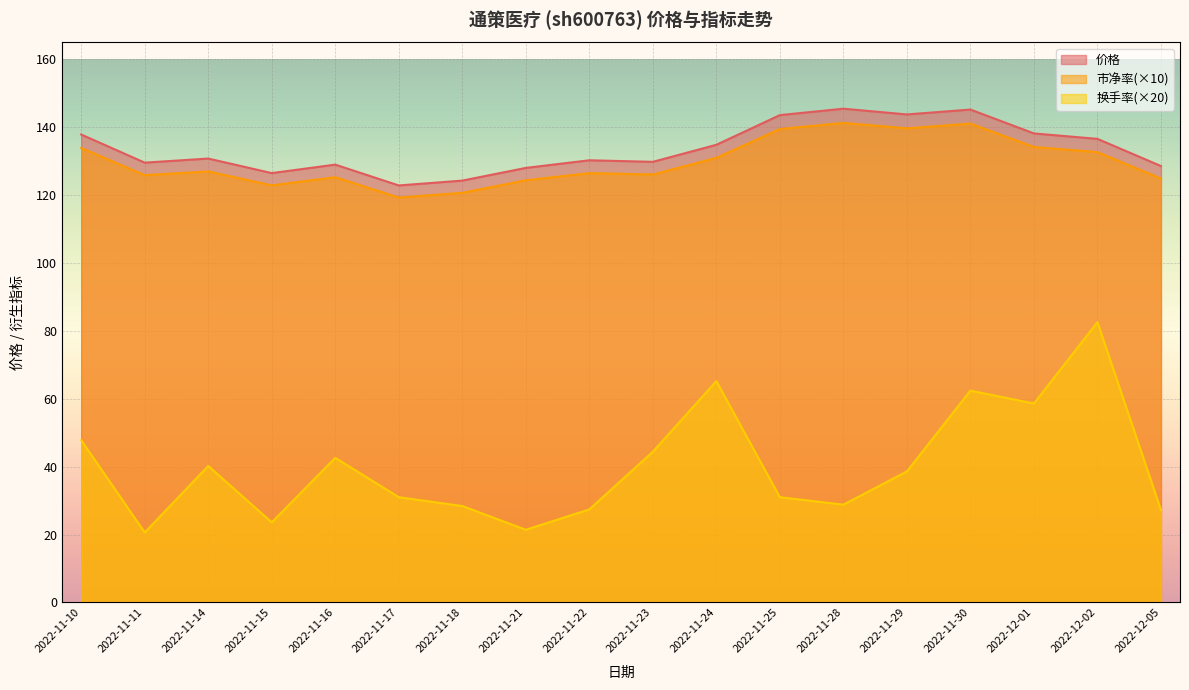

What are all the series names shown in the legend?

价格, 市净率, 换手率